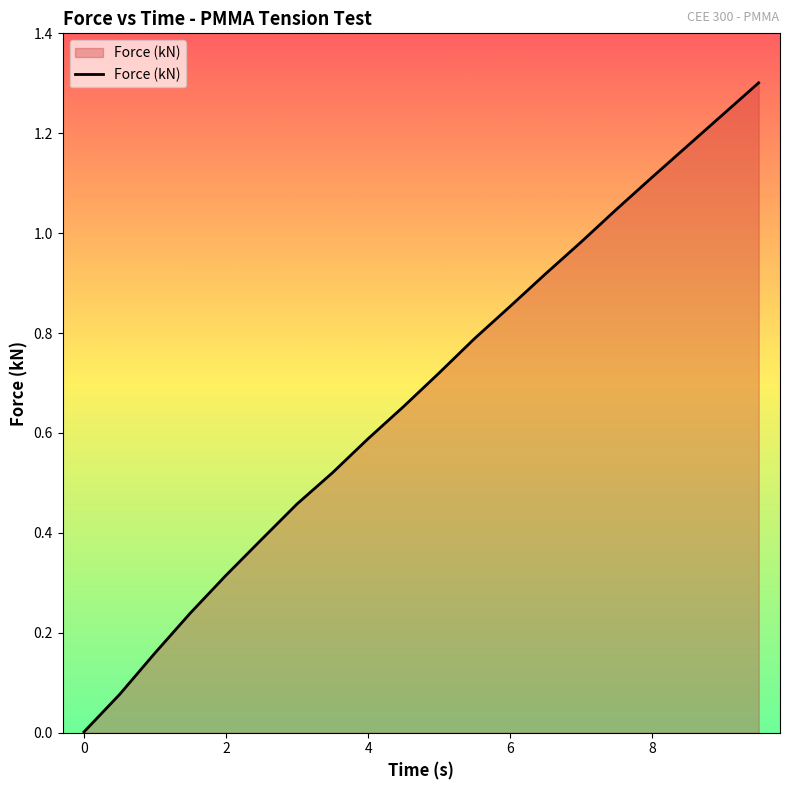

What is the difference between the maximum and minimum values?

1.3